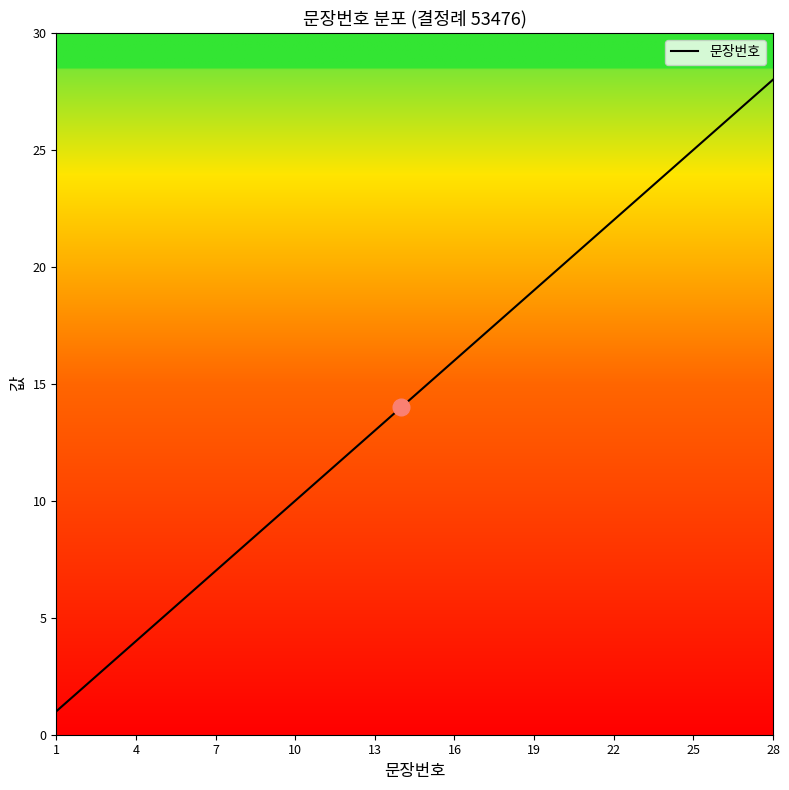

What is the greatest value displayed?

28